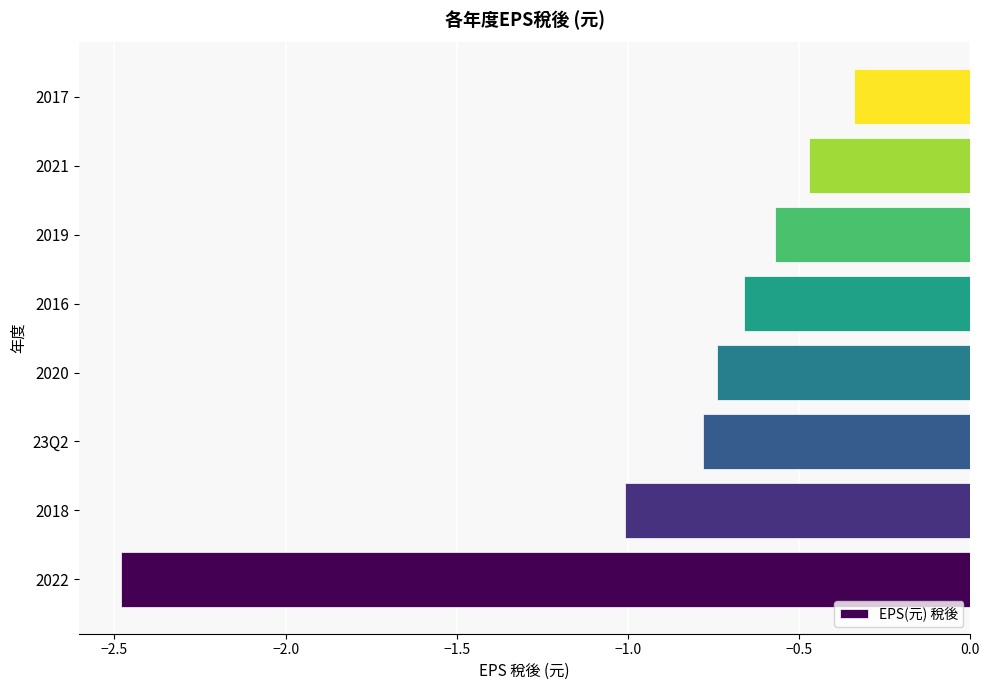

What is the sum of all values?

-7.0